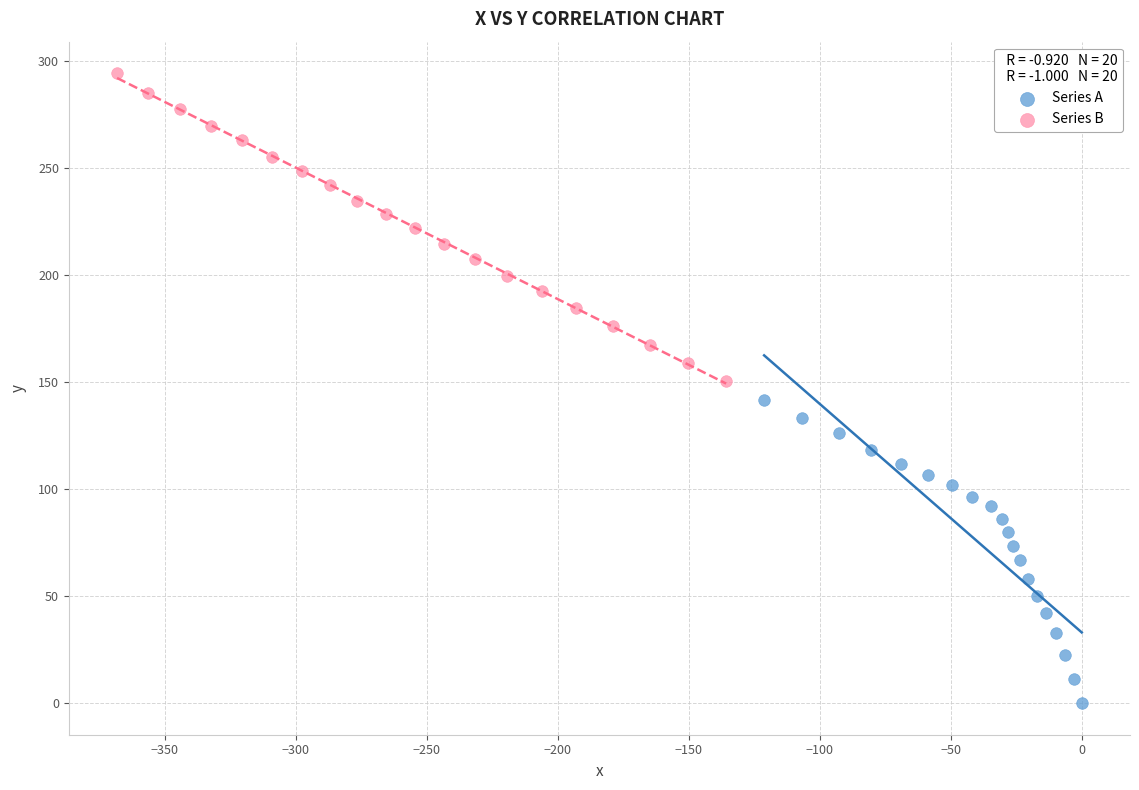

Which series contains the highest Y value?

Series B